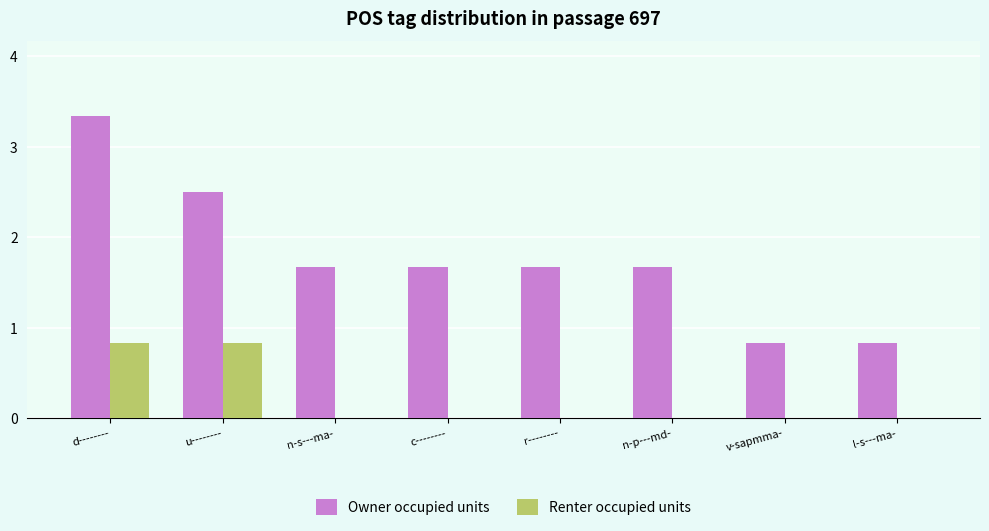

Reading left to right, extract all data points from this chart.

Owner occupied units: 4	3	2	2	2	2	1	1
Renter occupied units: 1	1	0	0	0	0	0	0